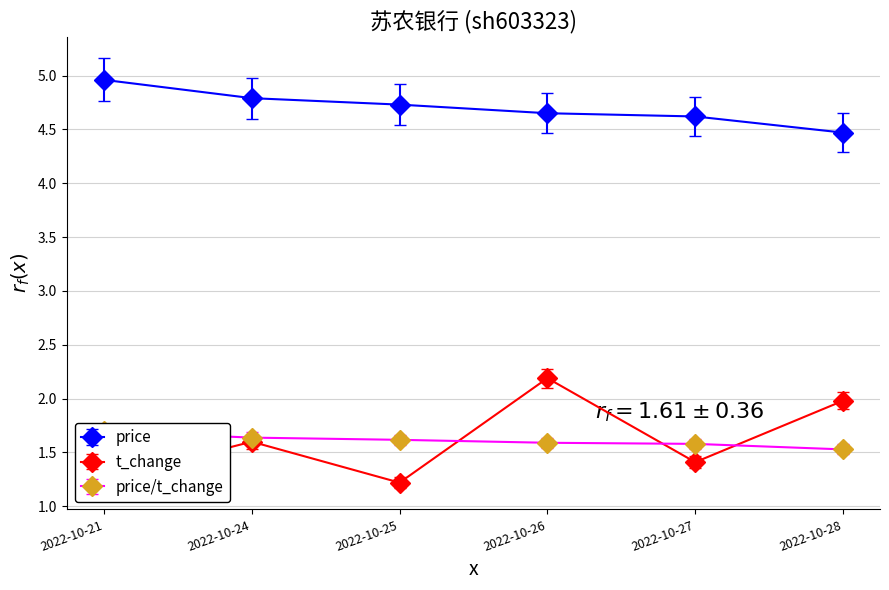

What is the value of the t_change point at the 1st from the left?

1.2